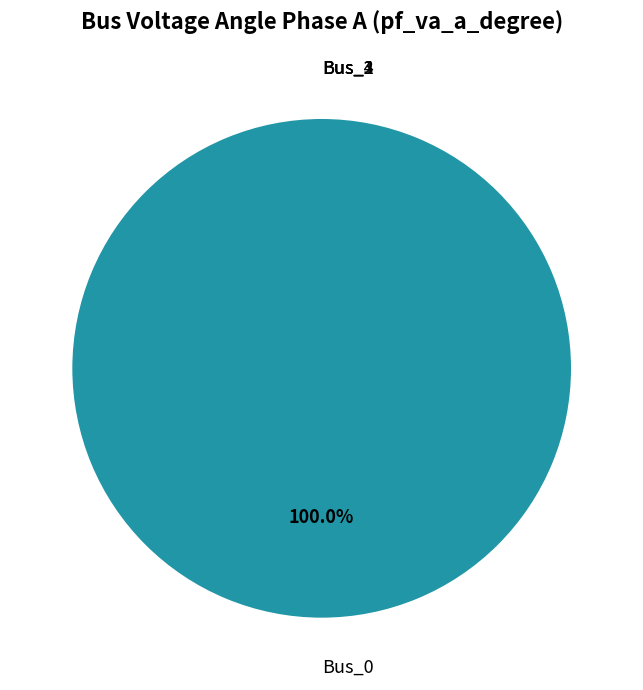

How many slices are in this pie chart?

5